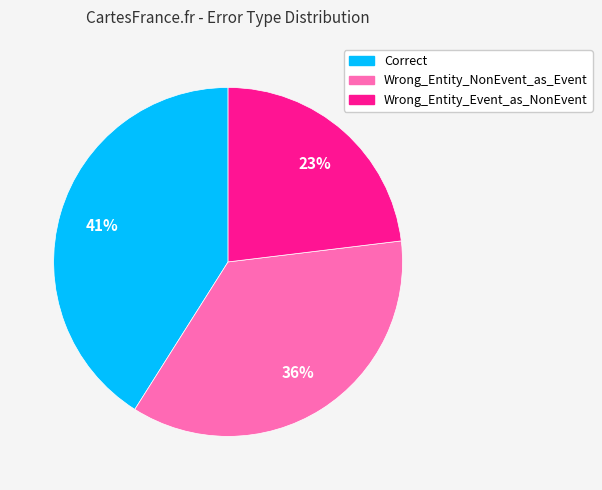

Approximately how many times larger is the value at Wrong_Entity_NonEvent_as_Event compared to Wrong_Entity_Event_as_NonEvent?

1.6